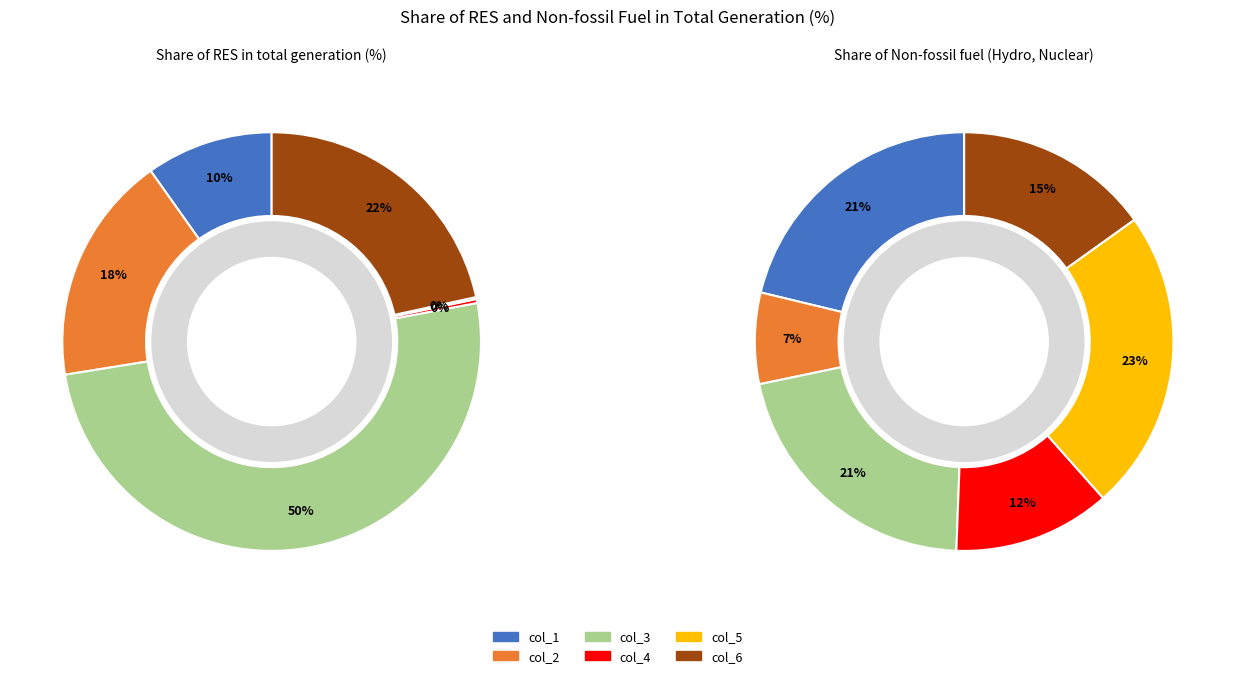

To the nearest percent, what percentage of the pie is col_5?

23%